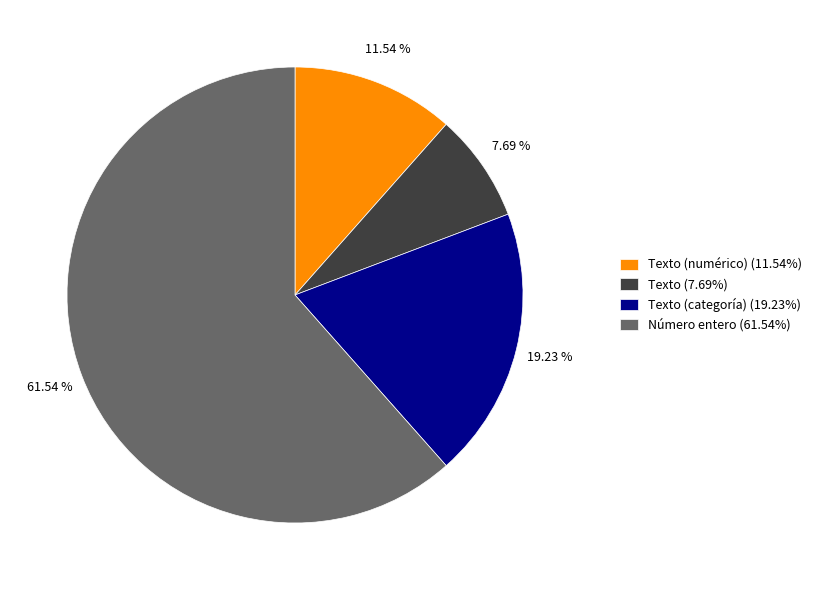

Is Texto (numérico) (11.54%) the majority of the pie?

No